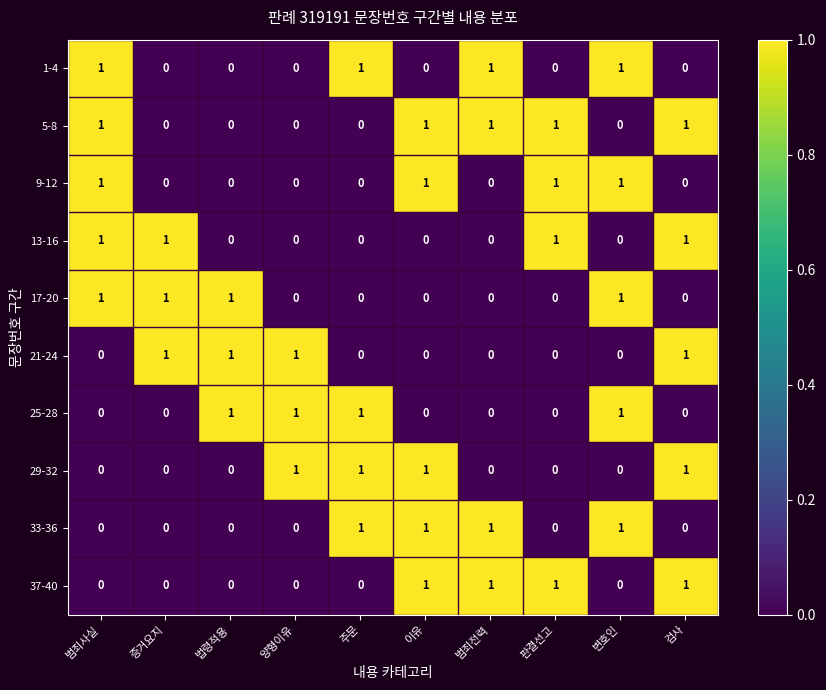

What is the total value across all series at 판결선고?

4